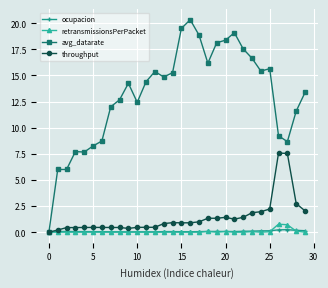

True or false: throughput has more than 1 interior local peaks.

True